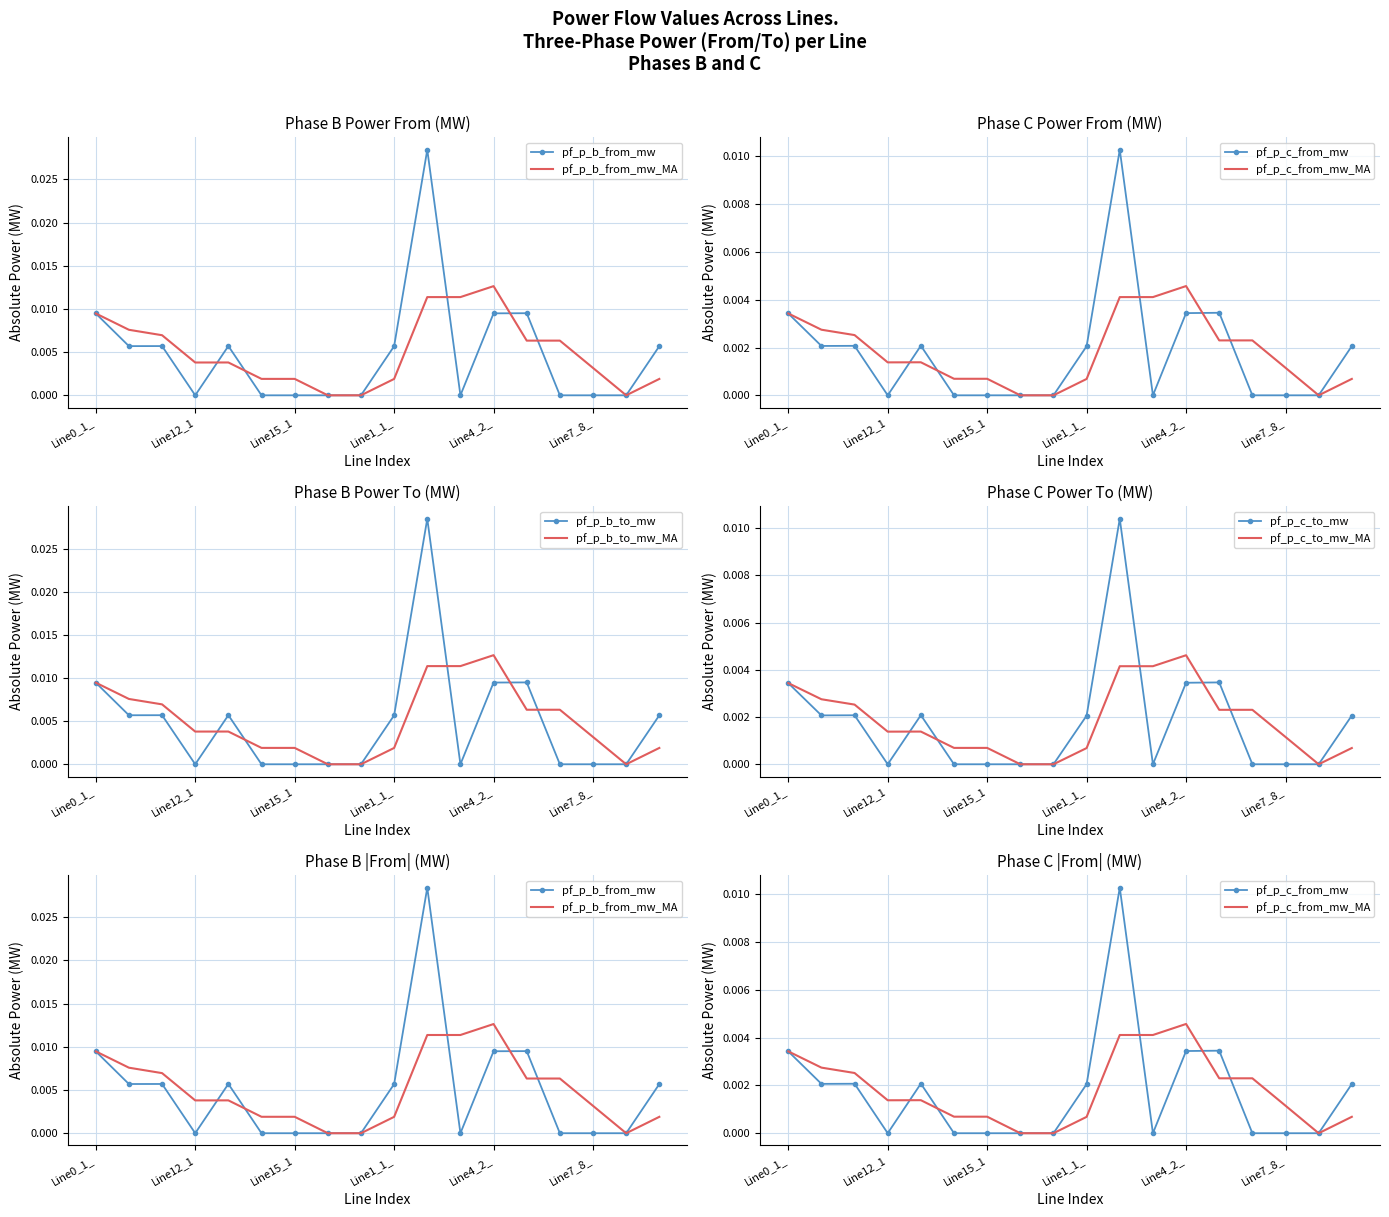

The value of pf_p_b_to_mw at Line13_13_14 is 0.0. True or false?

True